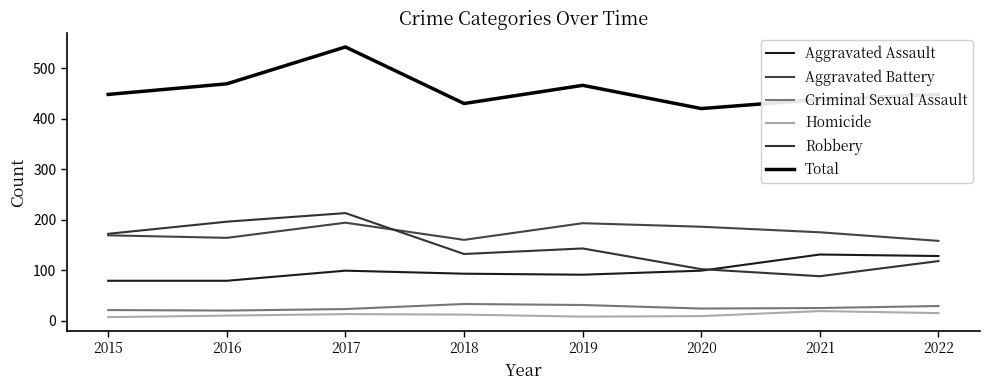

True or false: Homicide has more than 1 points higher than both neighbors.

True